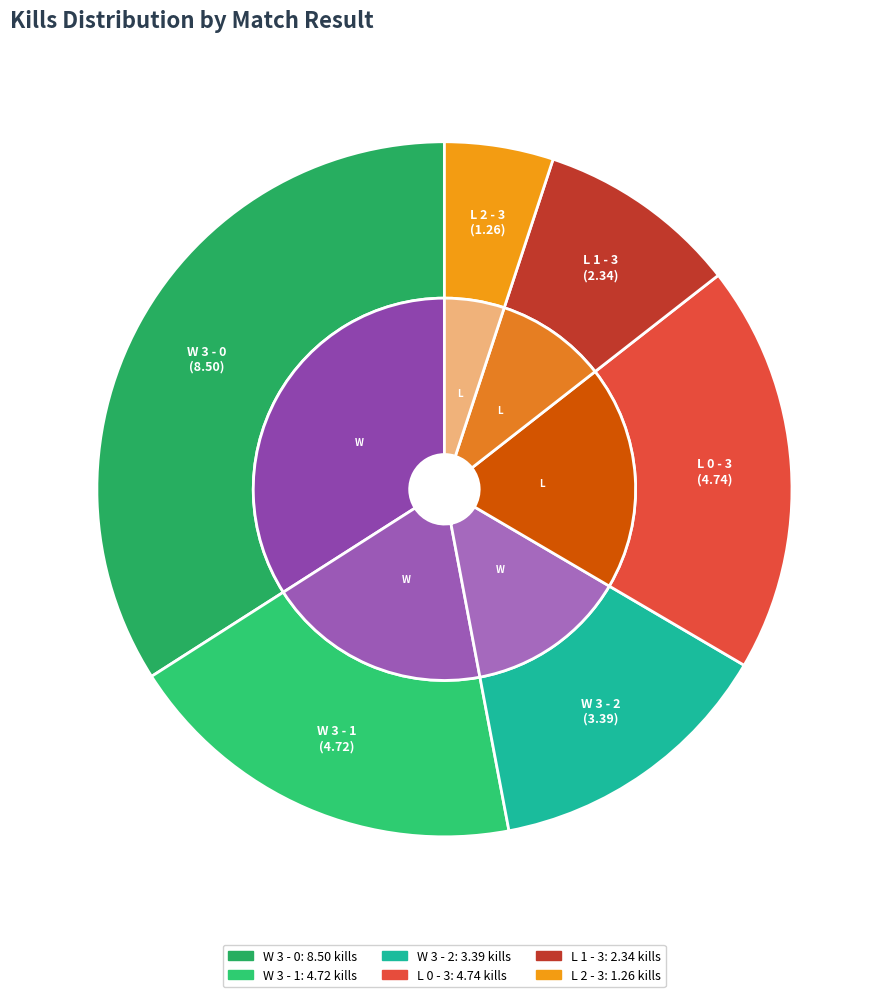

To the nearest percent, what is the difference between the largest and smallest slice percentages?

29%